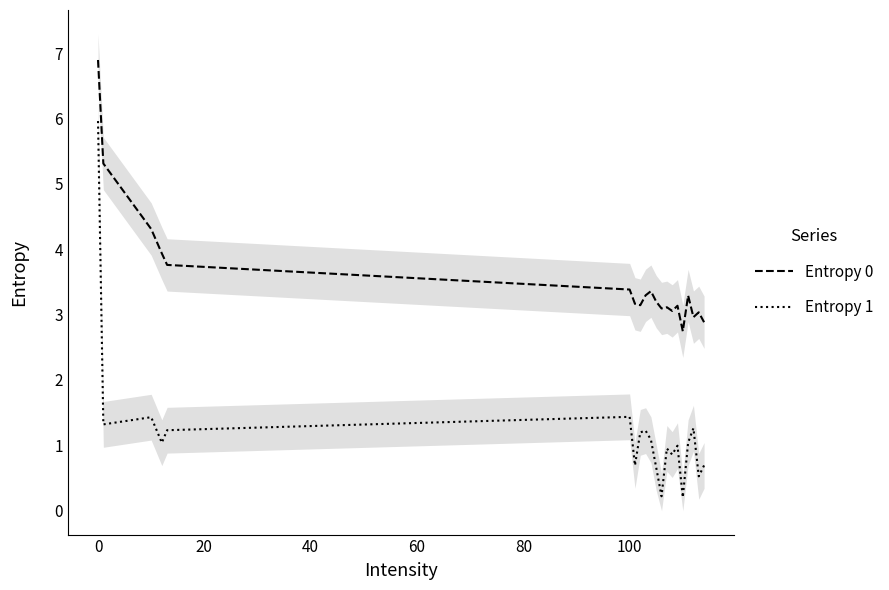

Reading left to right, transcribe all the data shown in this chart.

Entropy 0: 6.9	5.3	4.3	3.9	3.8	3.4	3.2	3.1	3.3	3.4	3.2	3.1	3.1	3.1	3.1	2.7	3.3	3.0	3.0	2.9
Entropy 1: 6.0	1.3	1.4	1.0	1.2	1.4	0.7	1.2	1.2	1.1	0.7	0.2	1.0	0.9	1.0	0.2	1.0	1.3	0.5	0.7